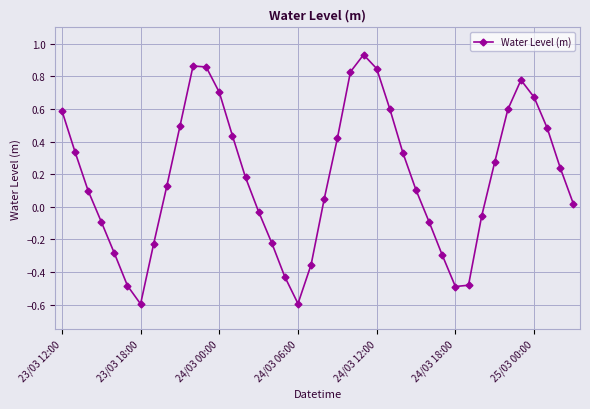

How many interior local valleys (lower than both neighbors) does the data have?

3